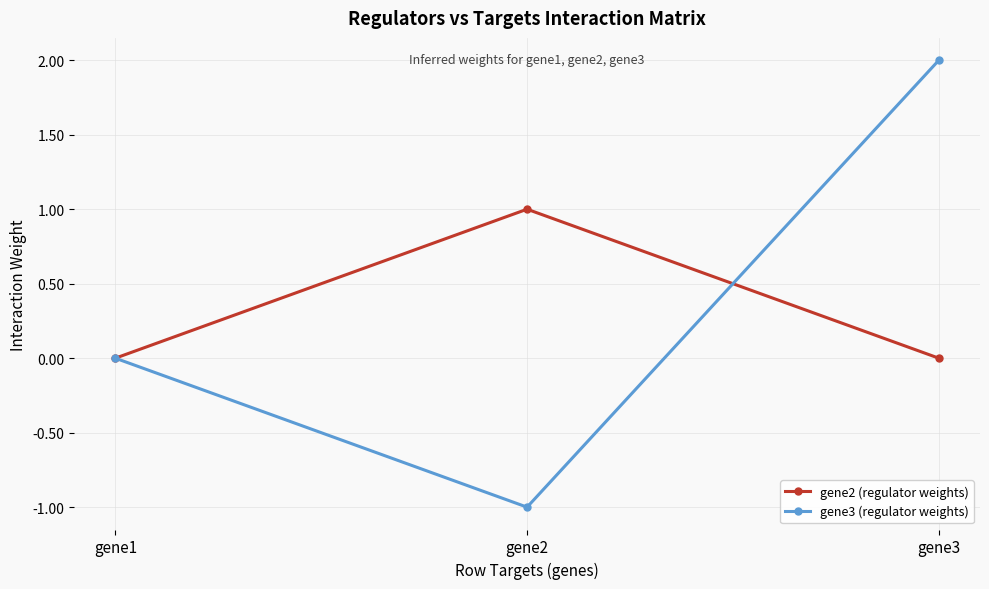

Rank the categories by gene3 (regulator weights) value from lowest to highest.

gene2, gene1, gene3